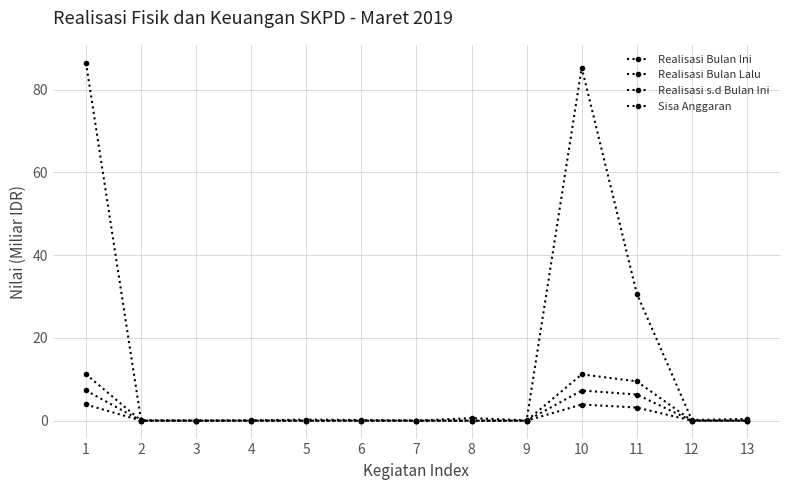

Which series has the largest total across all categories?

Sisa Anggaran